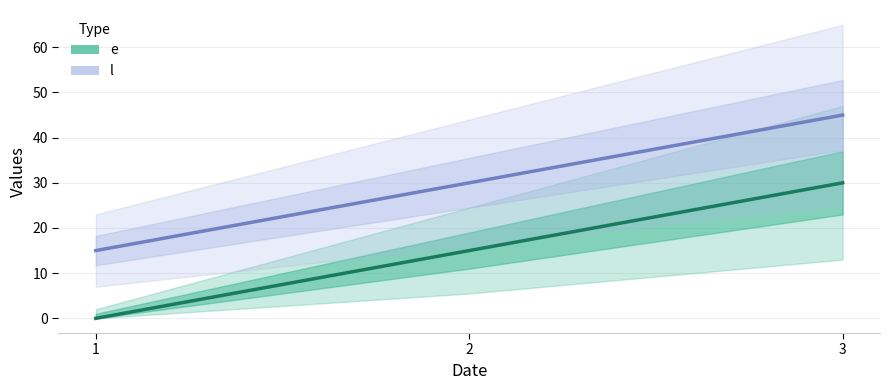

At which label is e closest to 15?

2